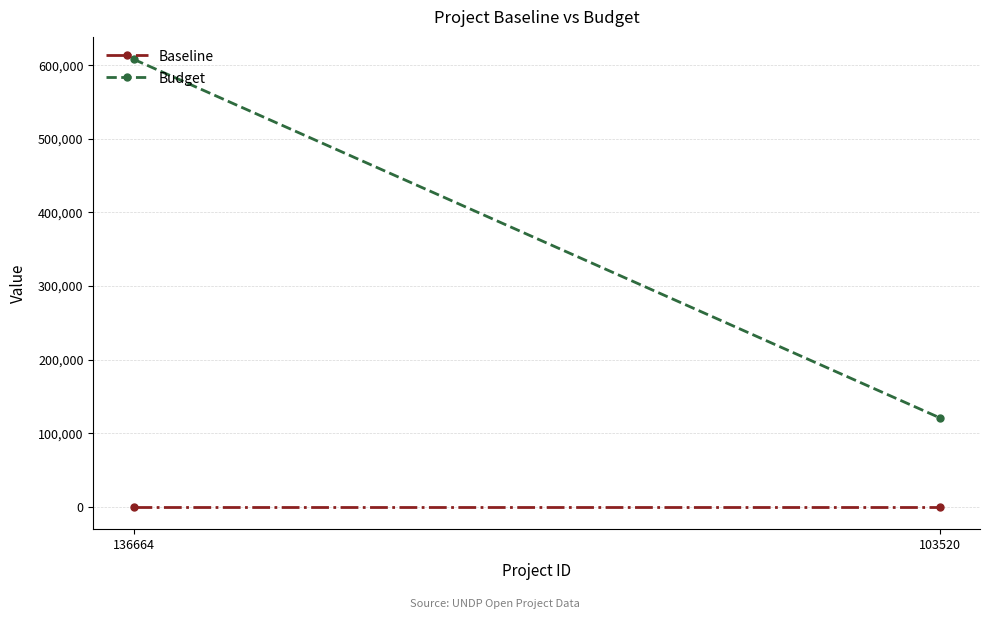

Where is Baseline nearest to the value 0?

136664